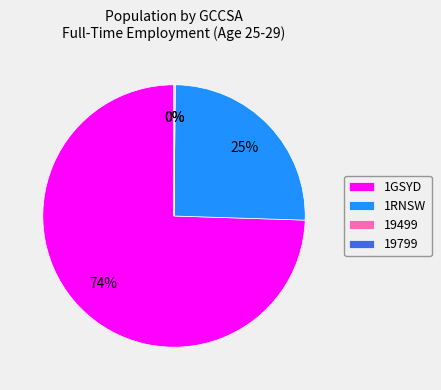

The 1RNSW slice represents 34% of the pie. True or false?

False